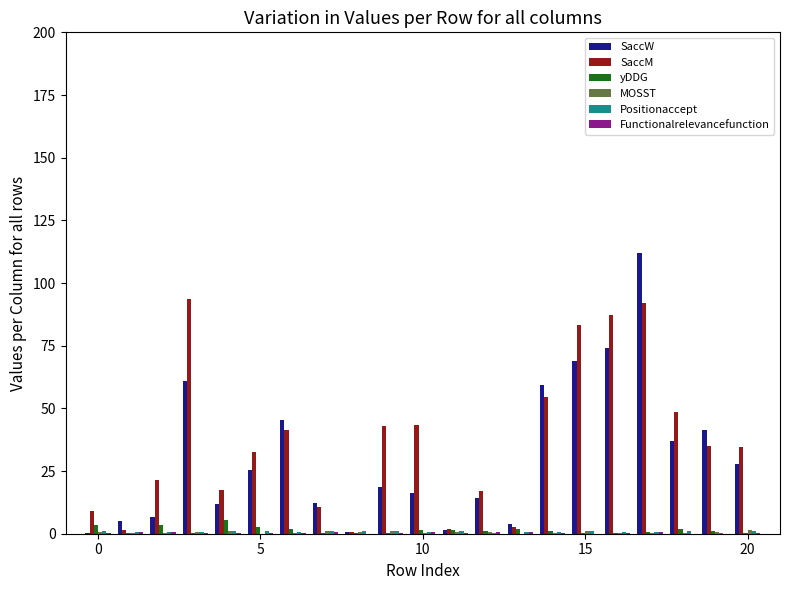

What is the highest value of the SaccM series?

93.7